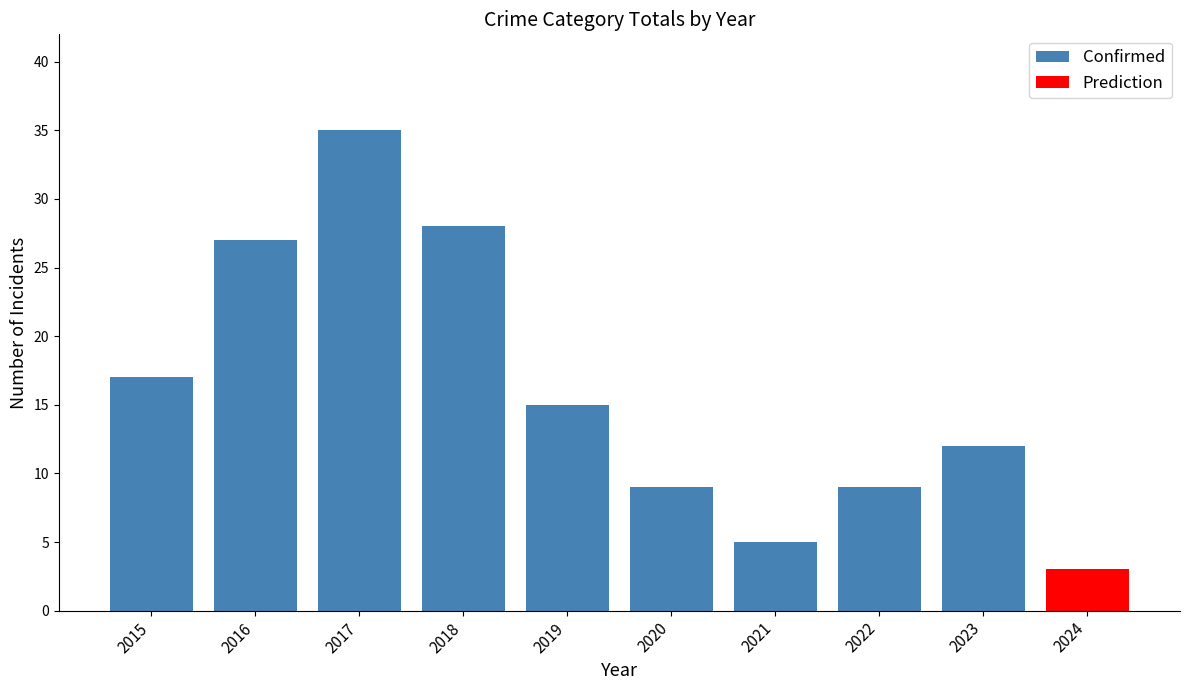

Are the bars grouped side by side (vs. stacked)?

No